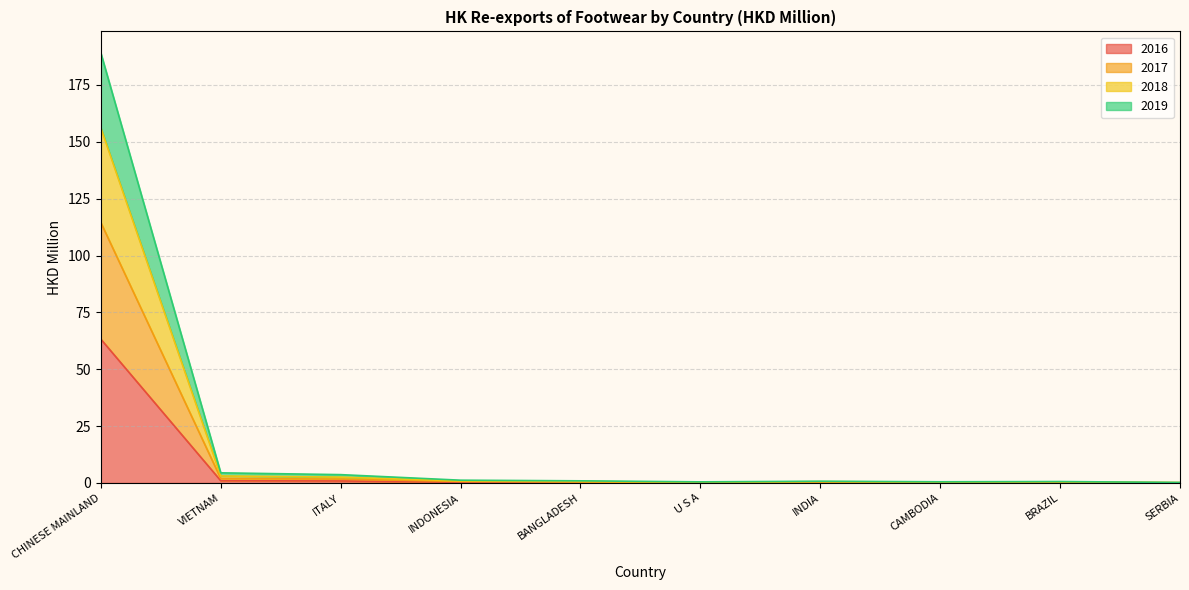

What is the total value across all series at CHINESE MAINLAND?

189.1